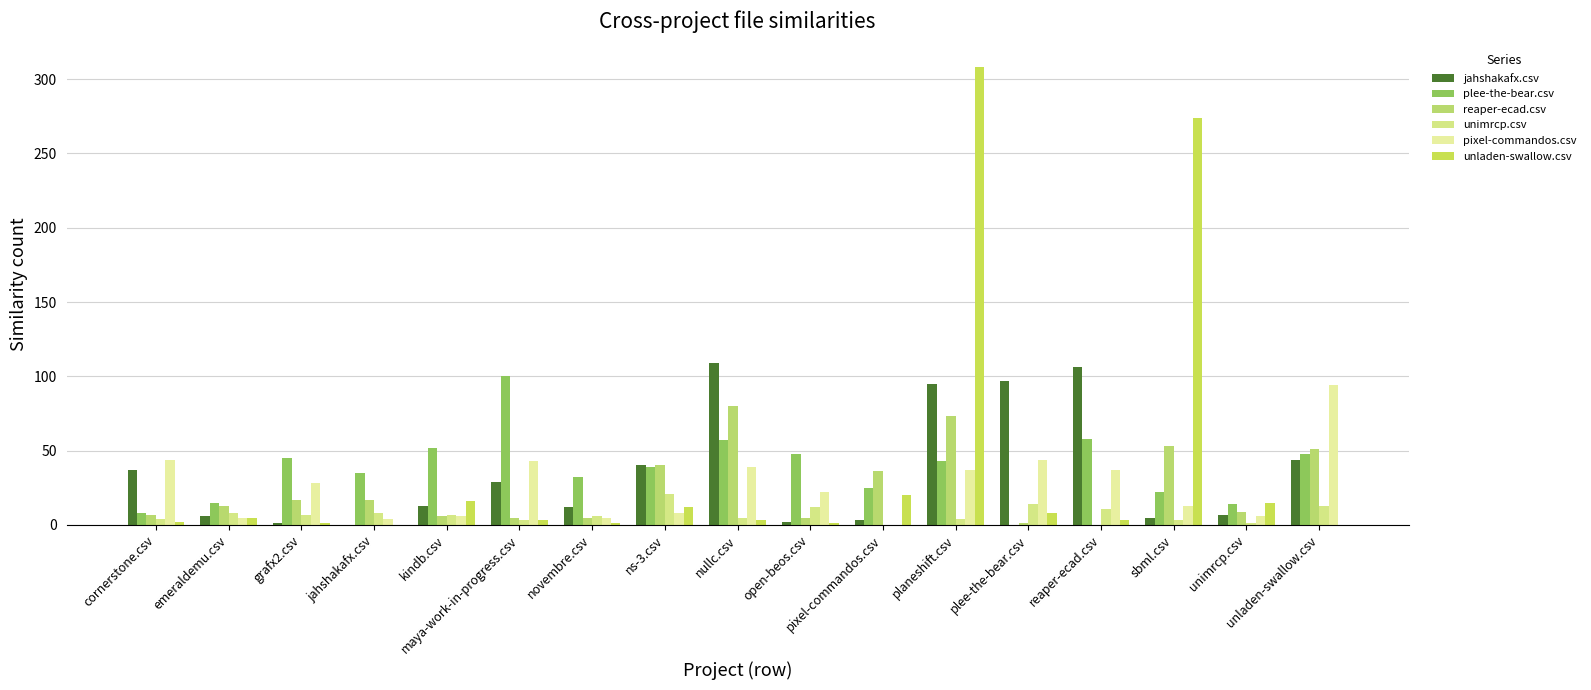

The value of unladen-swallow.csv at nullc.csv is 3. True or false?

True